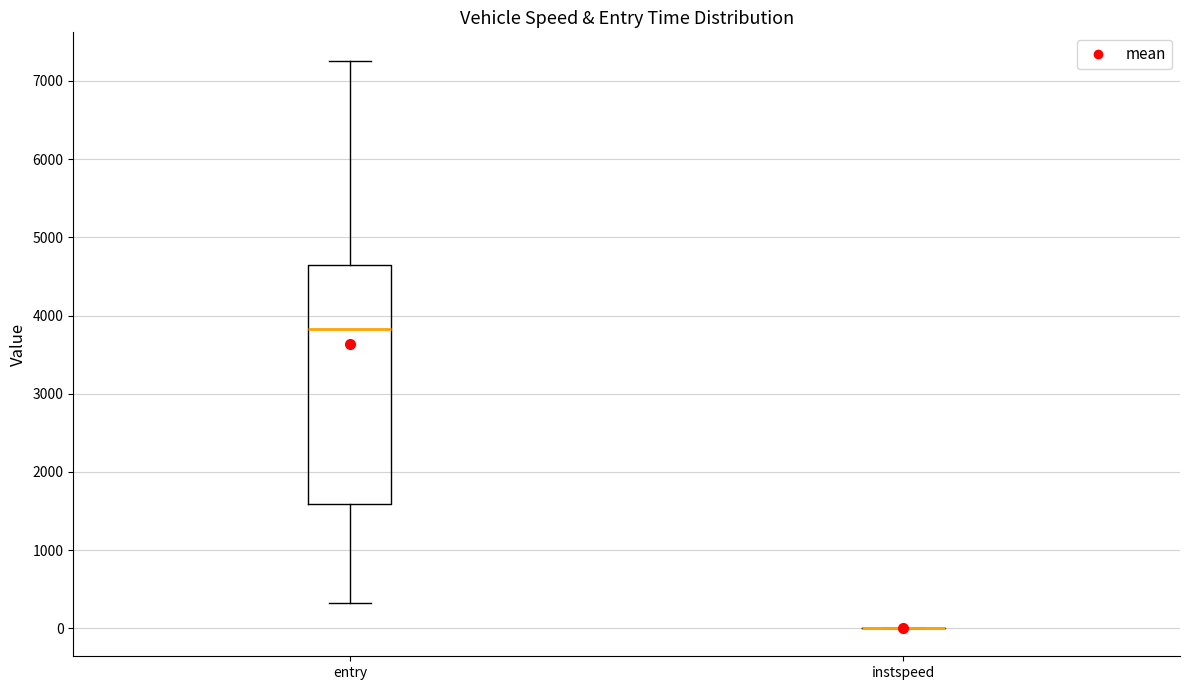

Where is the lower edge of the box for entry on the y-axis? The values are not printed on the chart, so give them approximately, as read against the axis.

1600